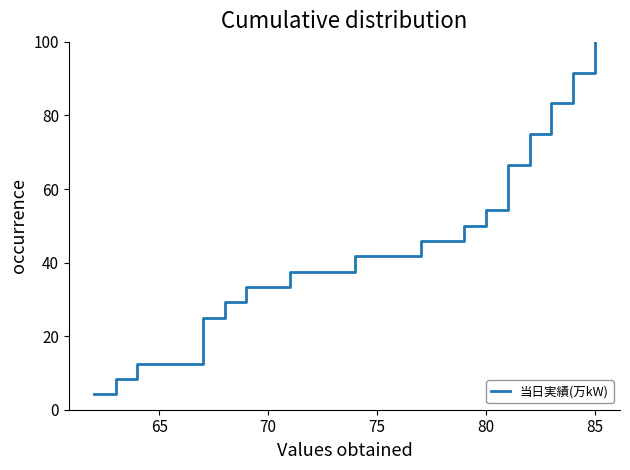

Is it true that the value at 70 is 4.4?

False